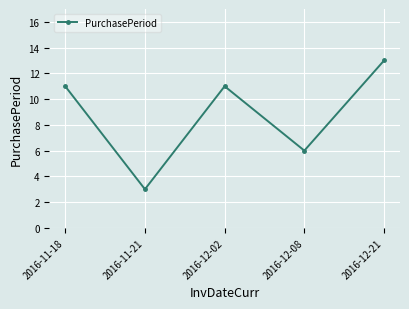

At which label is the value closest to 8?

2016-12-08